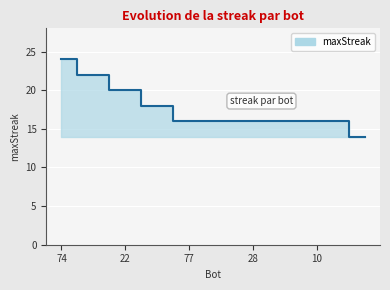

What is the difference between the maximum and minimum values?

10